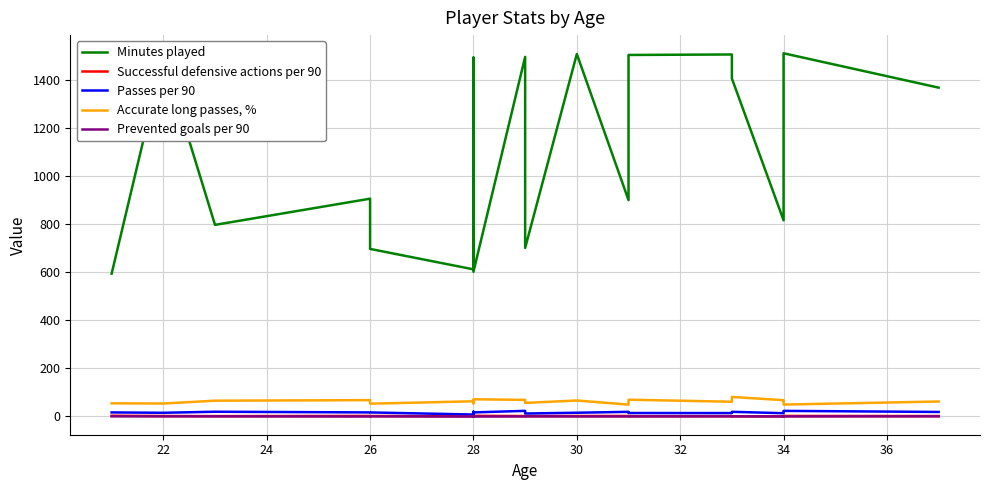

What are all the series names shown in the legend?

Minutes played, Successful defensive actions per 90, Passes per 90, Accurate long passes, %, Prevented goals per 90